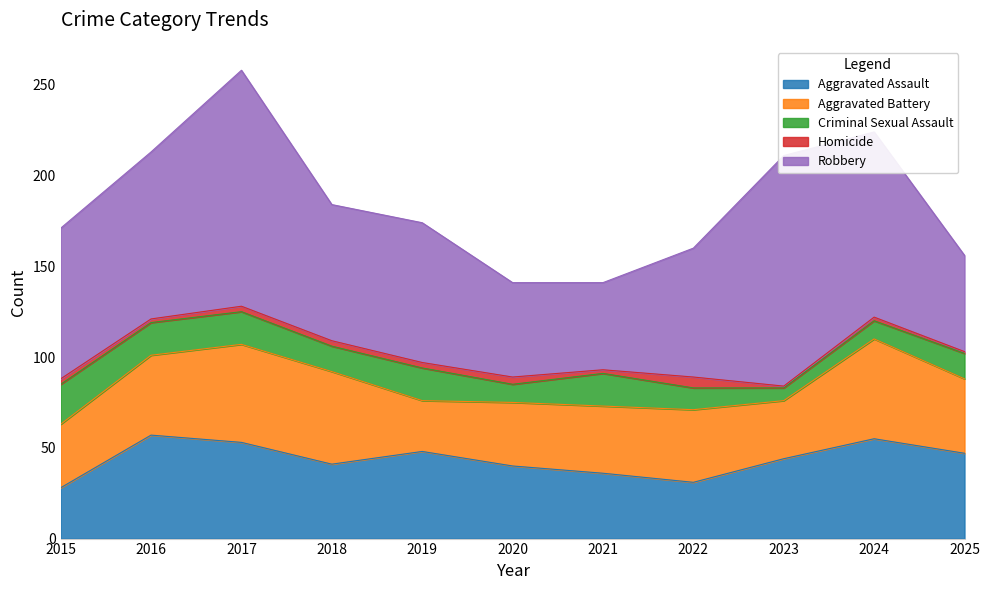

True or false: Robbery and Homicide cross at least once.

False